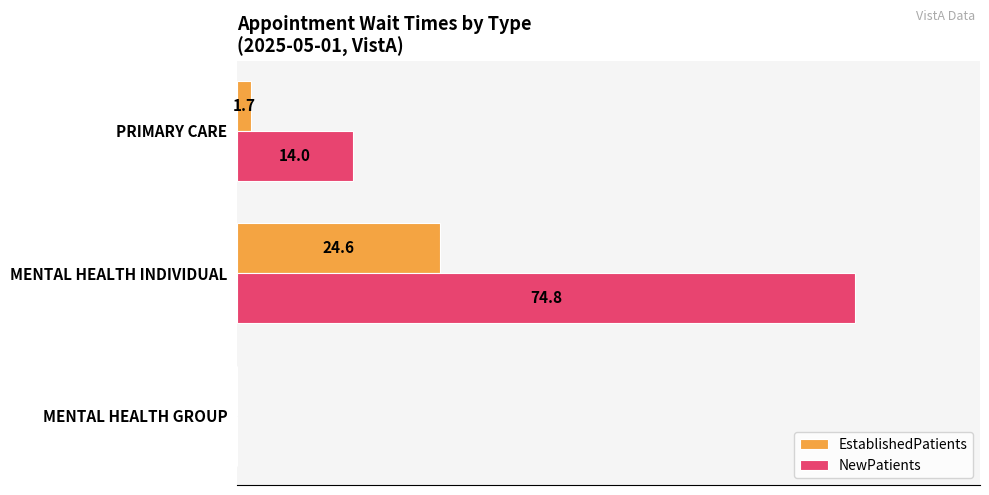

At which category is the sum across all series the highest?

MENTAL HEALTH INDIVIDUAL